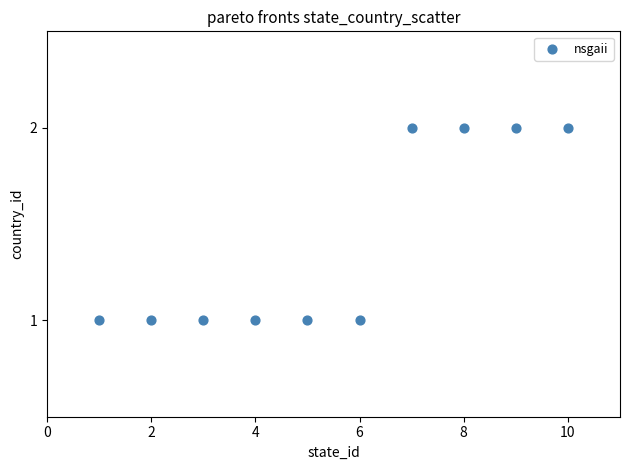

What is the range of X values (max minus min)?

9